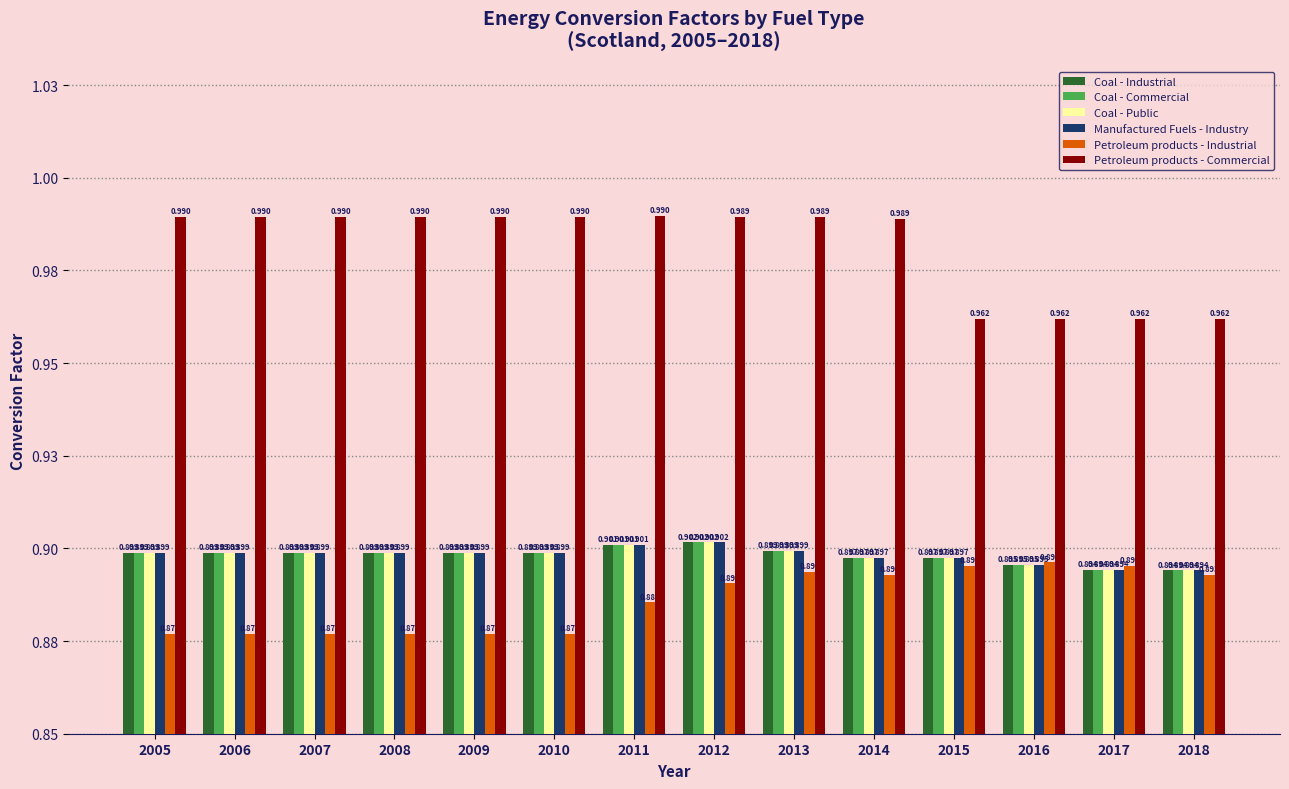

Which category has the lowest value across all series?

2005